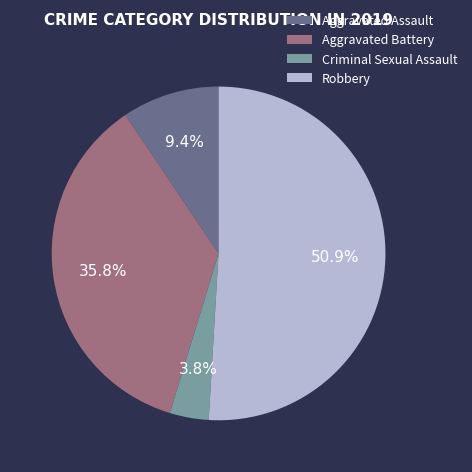

What percentage is the Aggravated Battery slice, to the nearest percent?

36%